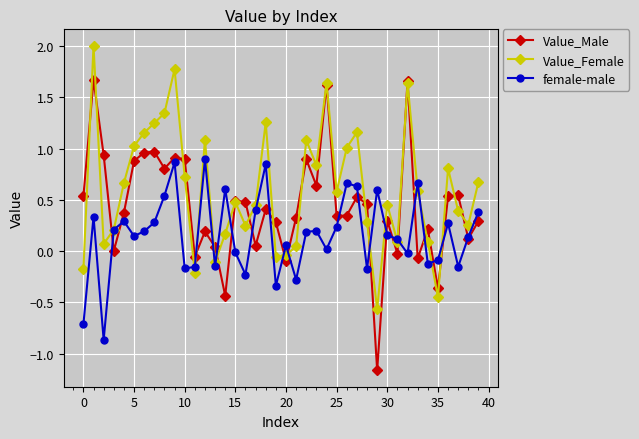

Which series has the widest spread of values?

Value_Male